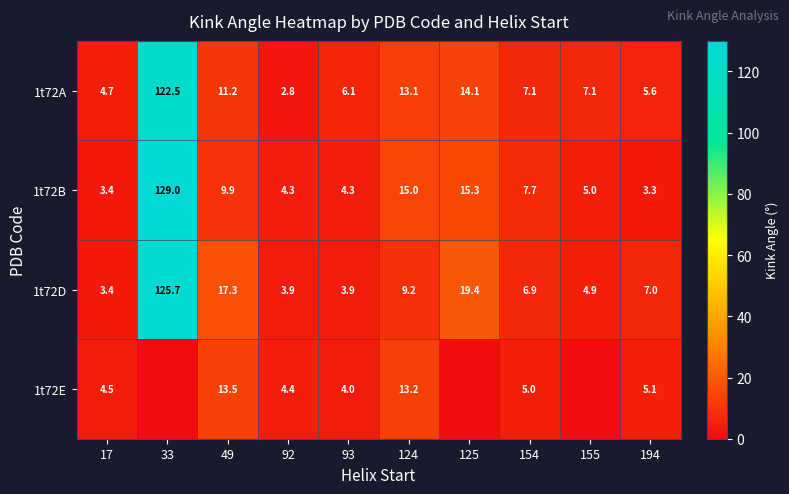

True or false: 1t72A has a value of 18.0 at 124.

False